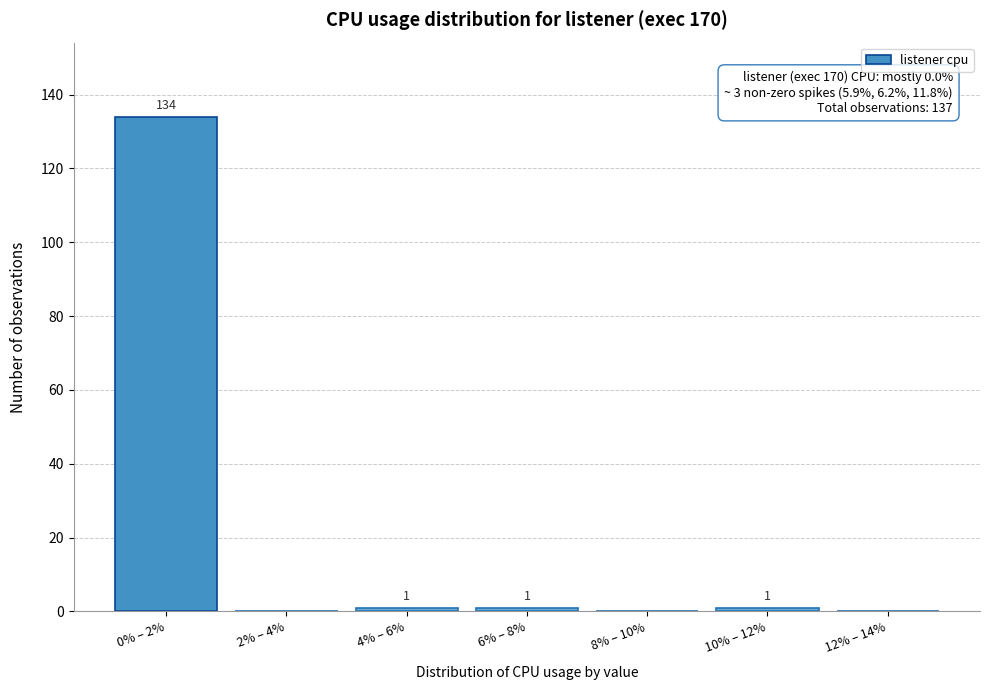

Reading right to left, list all the values displayed in this chart.

12% – 14%=0	10% – 12%=1	8% – 10%=0	6% – 8%=1	4% – 6%=1	2% – 4%=0	0% – 2%=134